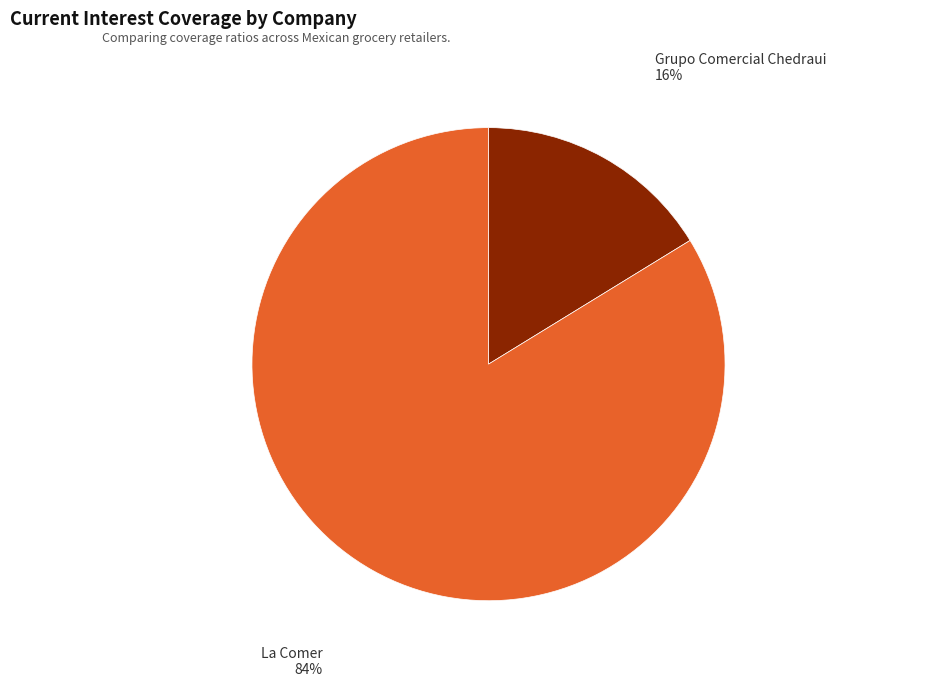

True or false: Grupo Comercial Chedraui accounts for 16% of the total.

True